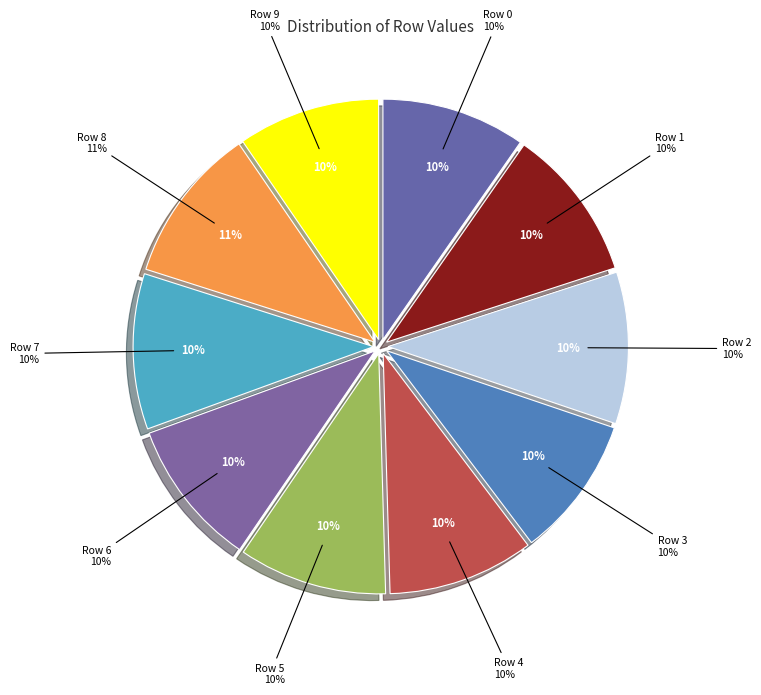

What is the smallest slice in the pie chart?

Row 3